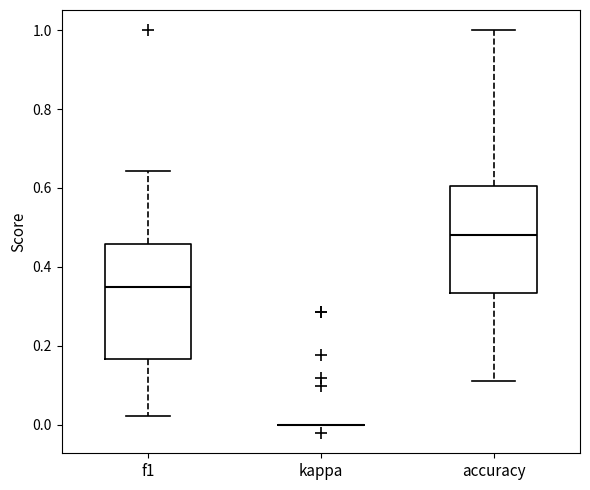

Reading left to right, transcribe this box plot: for each box, give where its median line is, the range the box spans, and where its two whiskers end, as read against the y-axis. The values are not printed on the chart, so give them approximately, as read against the axis.

f1: median 0.34, box 0.16 to 0.46, whiskers 0.02 to 0.64
kappa: box collapsed to a line at 0.00, whiskers 0.00 to 0.00
accuracy: median 0.48, box 0.34 to 0.60, whiskers 0.12 to 1.00